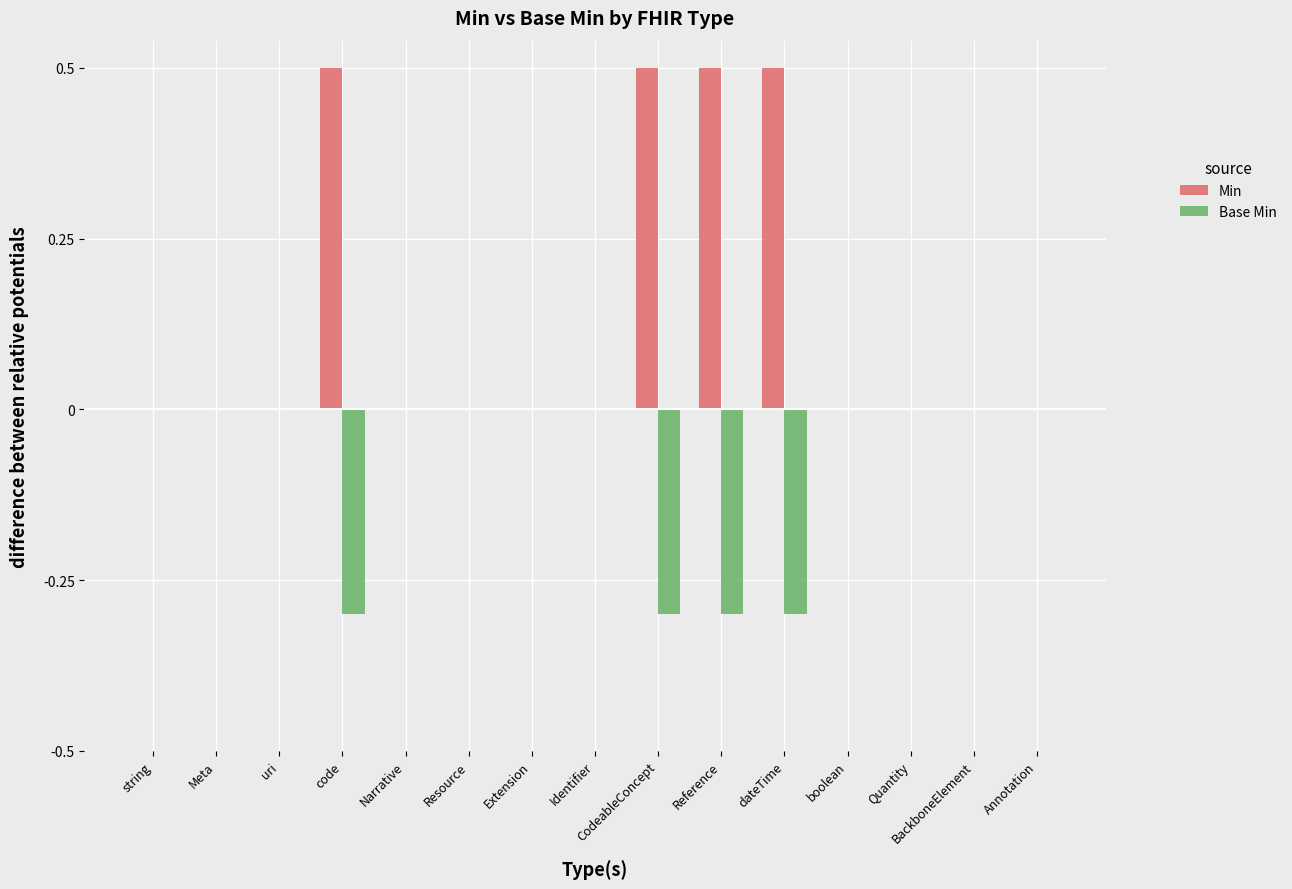

Rank the series by their average value, from lowest to highest.

Base Min, Min